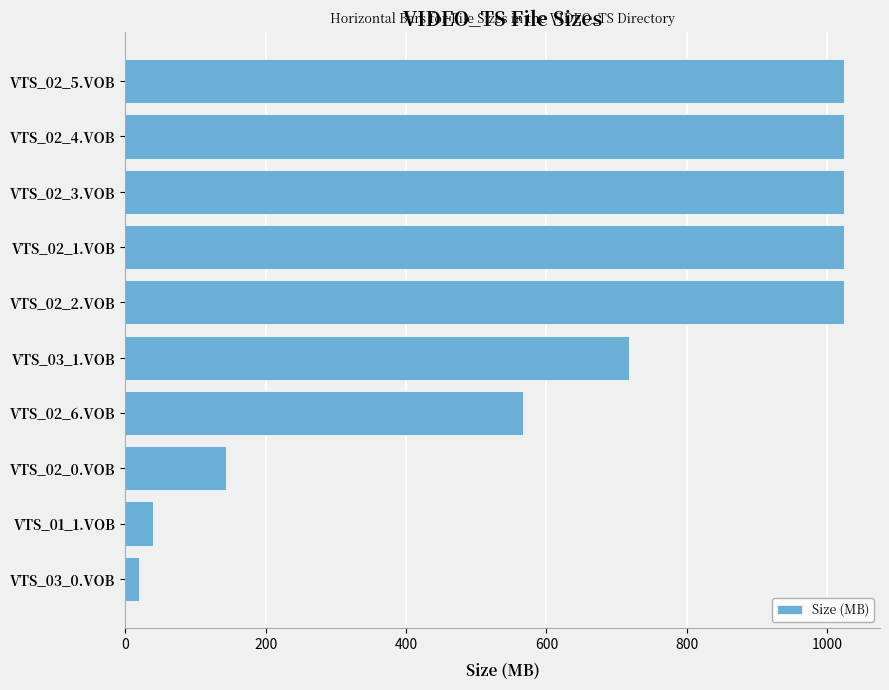

Which has a higher value, VTS_01_1.VOB or VTS_02_3.VOB?

VTS_02_3.VOB